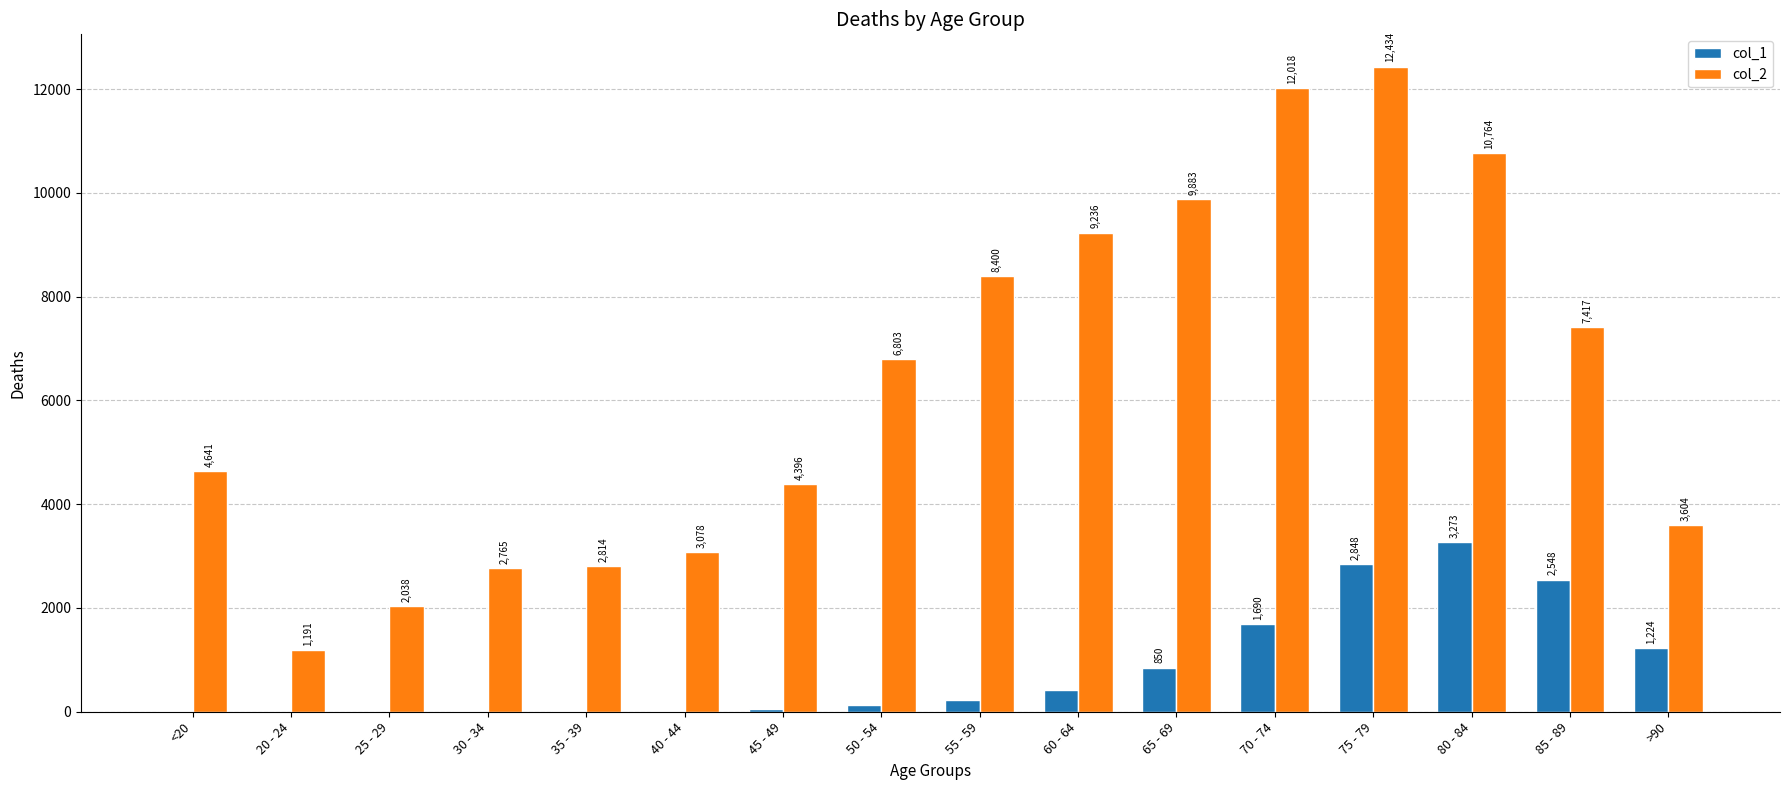

What is the sum of the col_1 values at 50 - 54 and 80 - 84?

3399